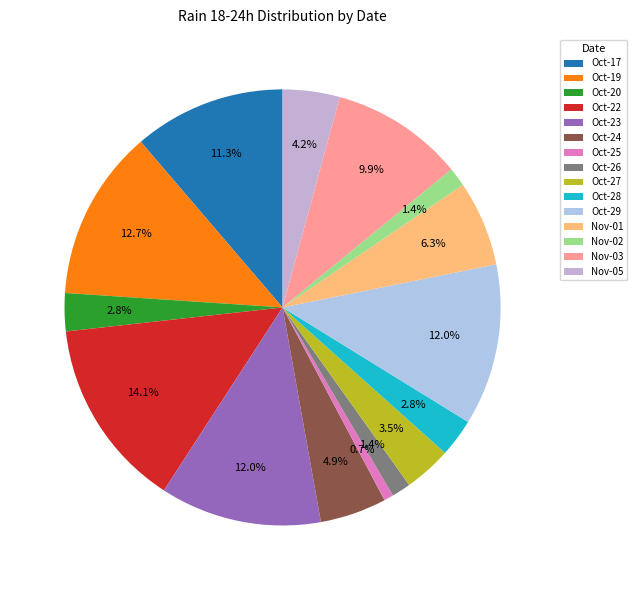

Count the number of slices in the pie.

15